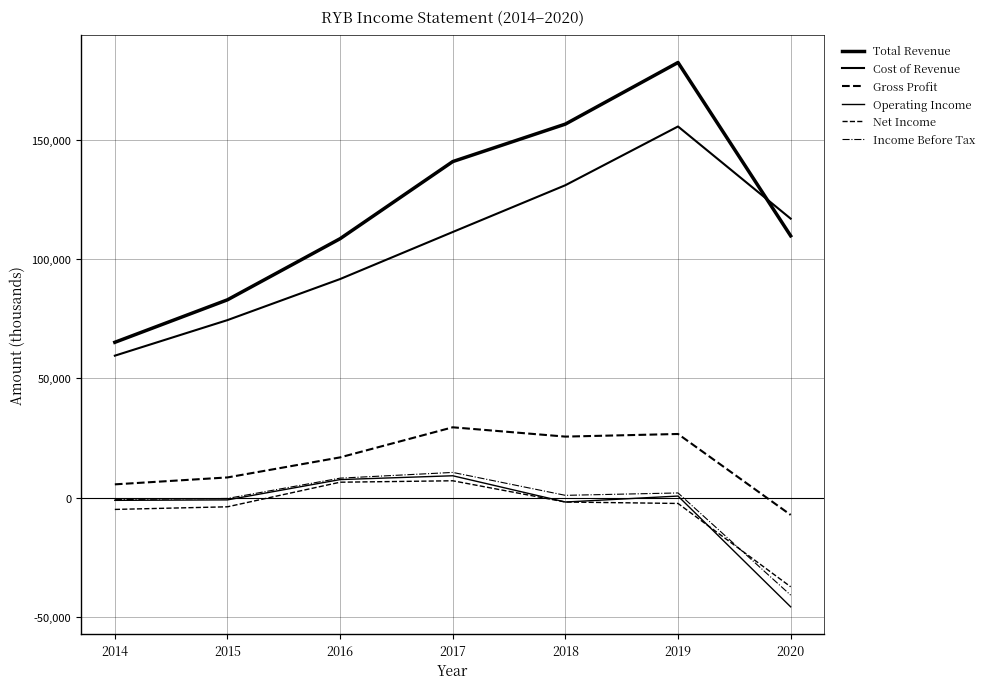

True or false: Income Before Tax has a value of -800 at 2014.

True